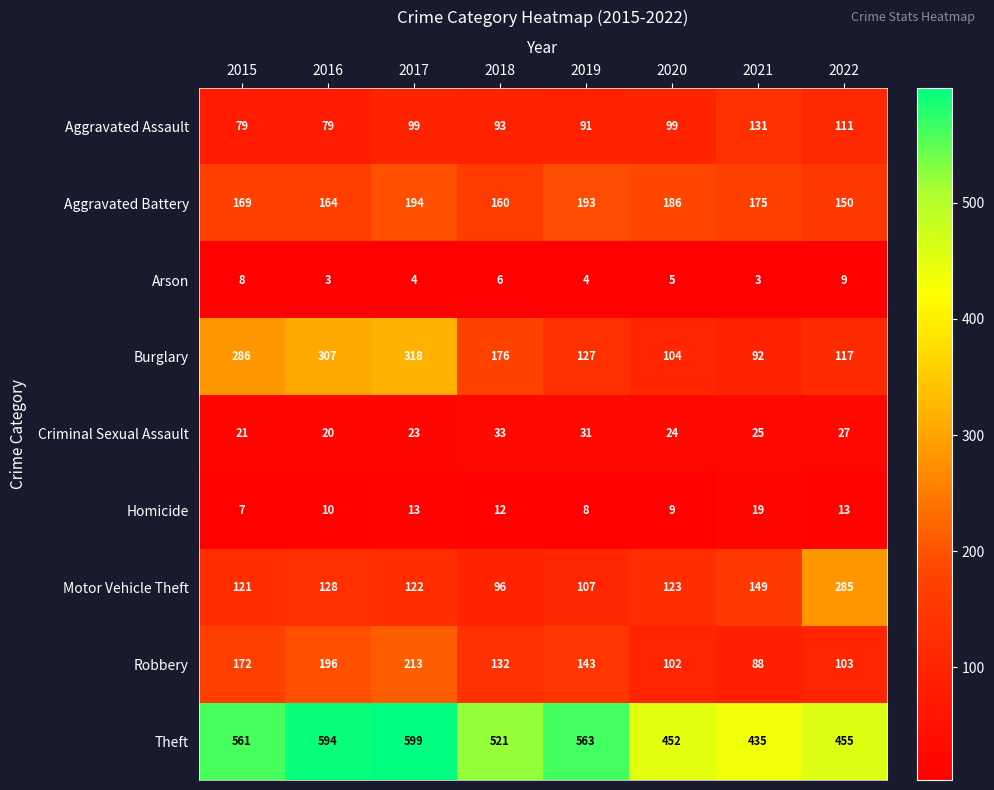

What is the spread (max minus min) of values at 2020?

447